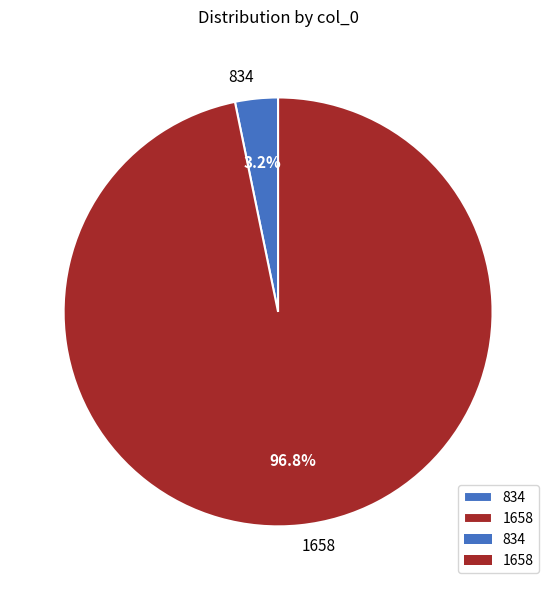

Which category has the biggest portion of the pie?

1658